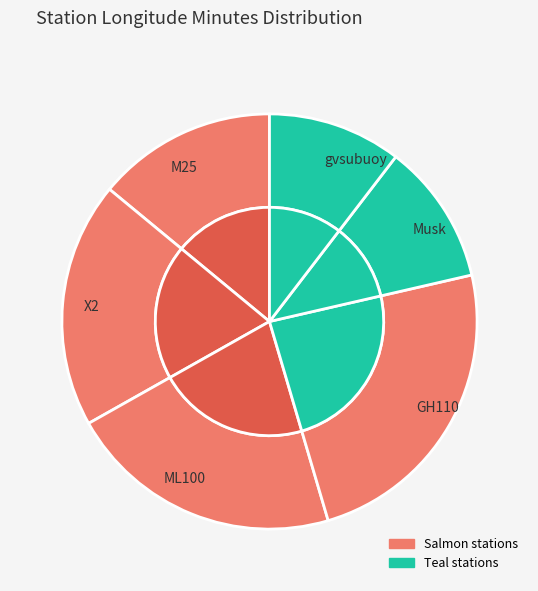

To the nearest percent, what is the average slice percentage?

17%